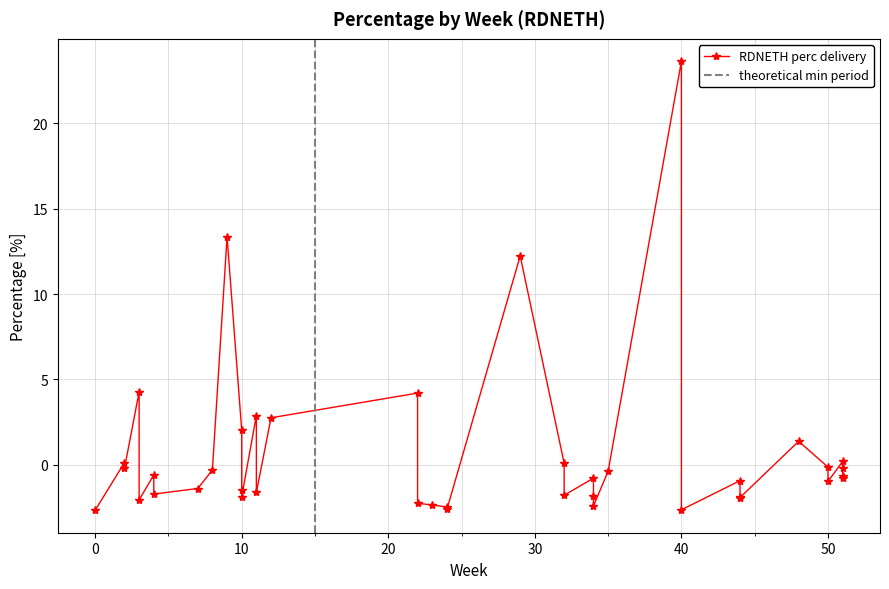

Is this an area chart (filled region under the line)?

No